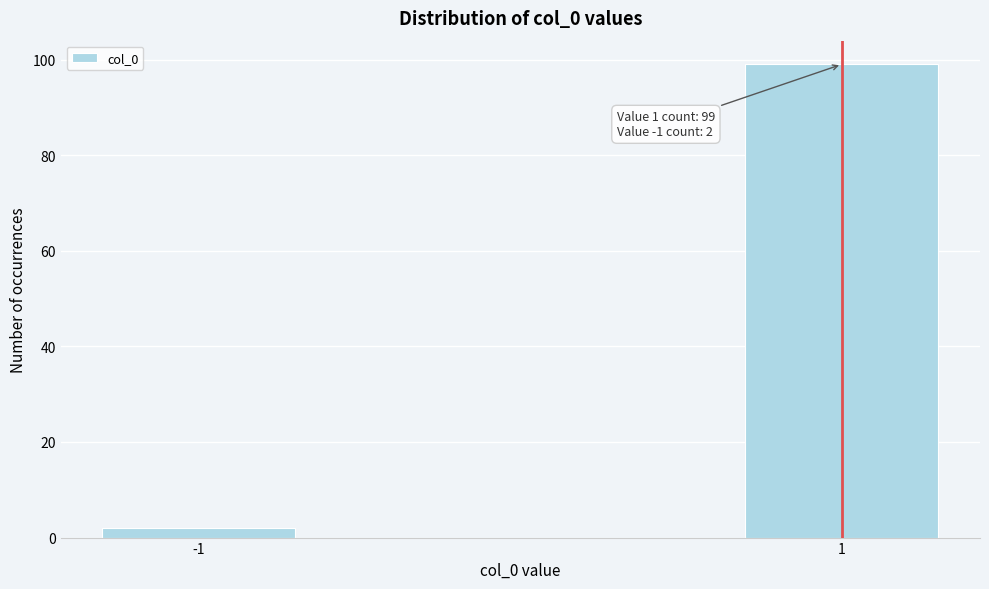

Reading left to right, extract all data points from this chart.

-1=2	1=99